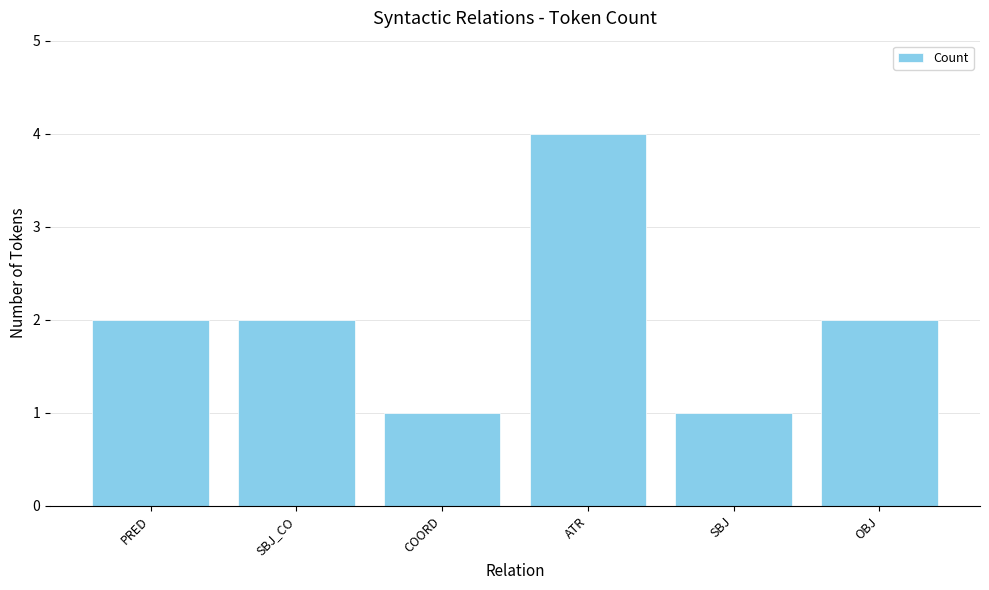

What value does the data have at OBJ?

2